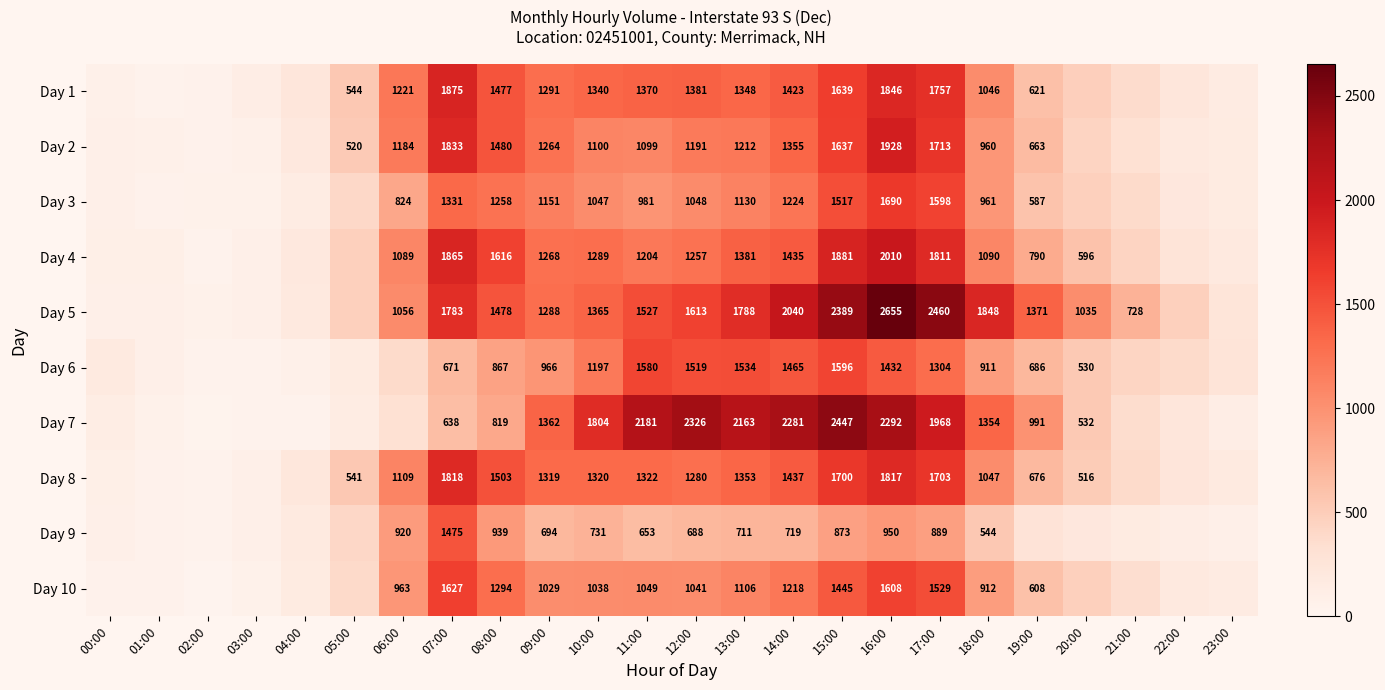

What is the total value across all series at 18:00?

10673